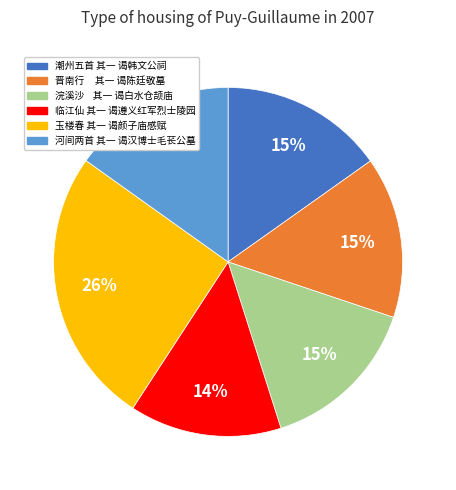

Which has a higher value, 玉楼春 其一 谒颜子庙感赋 or 河间两首 其一 谒汉博士毛苌公墓?

玉楼春 其一 谒颜子庙感赋